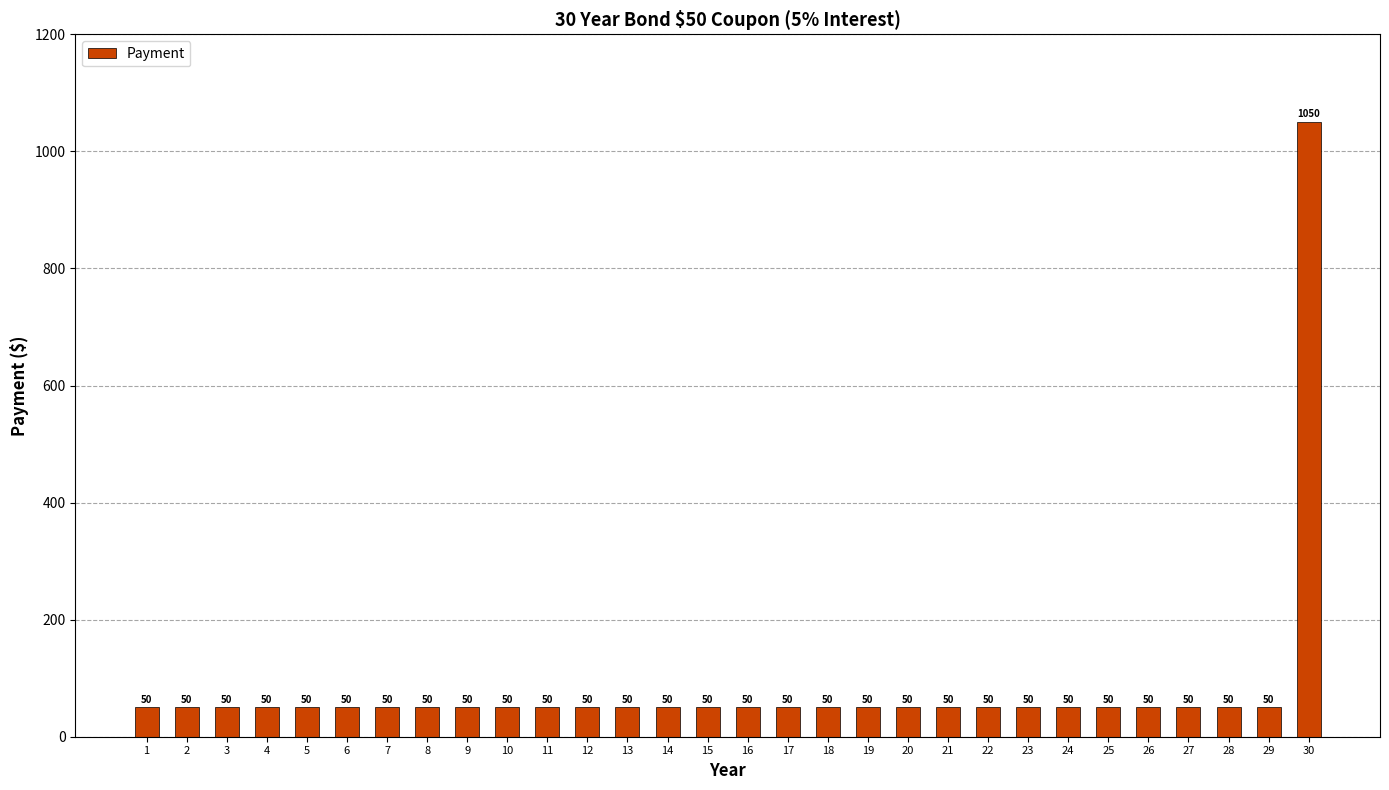

How many bars are there in total?

30